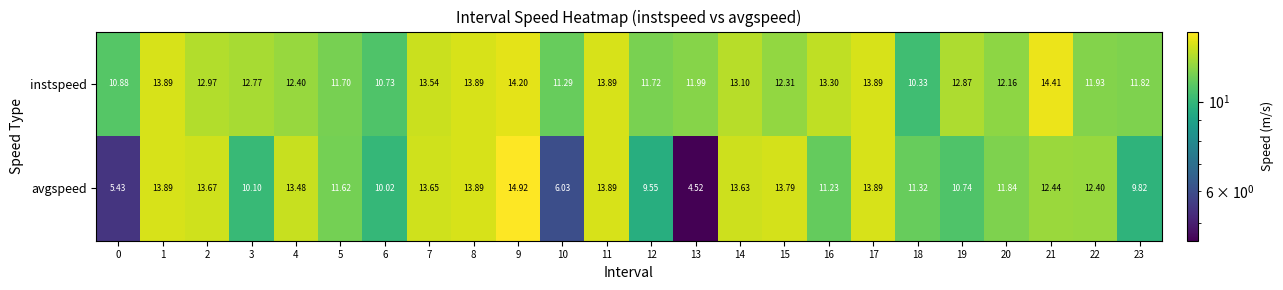

At 5, list the series in order from smallest to largest.

avgspeed, instspeed